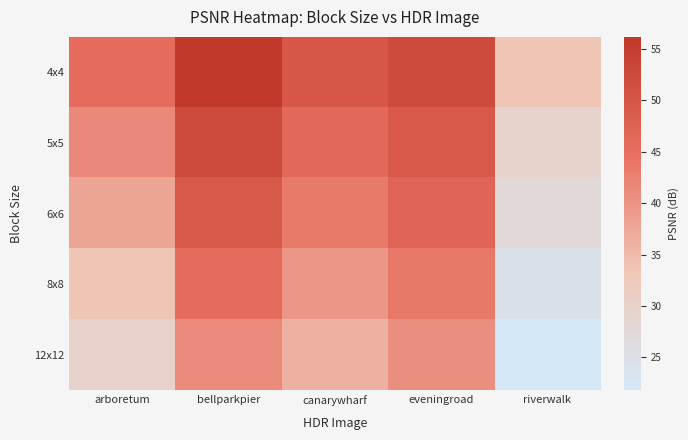

Reading right to left, list all the values displayed in this chart.

4x4: riverwalk=33.6	eveningroad=52.3	canarywharf=49.8	bellparkpier=56.2	arboretum=45.4
5x5: riverwalk=29.7	eveningroad=49.2	canarywharf=46.2	bellparkpier=52.4	arboretum=41.3
6x6: riverwalk=27.4	eveningroad=46.8	canarywharf=43.3	bellparkpier=49.4	arboretum=37.7
8x8: riverwalk=24.6	eveningroad=43.6	canarywharf=39.8	bellparkpier=45.5	arboretum=33.4
12x12: riverwalk=21.8	eveningroad=40.8	canarywharf=36.3	bellparkpier=41.2	arboretum=29.9